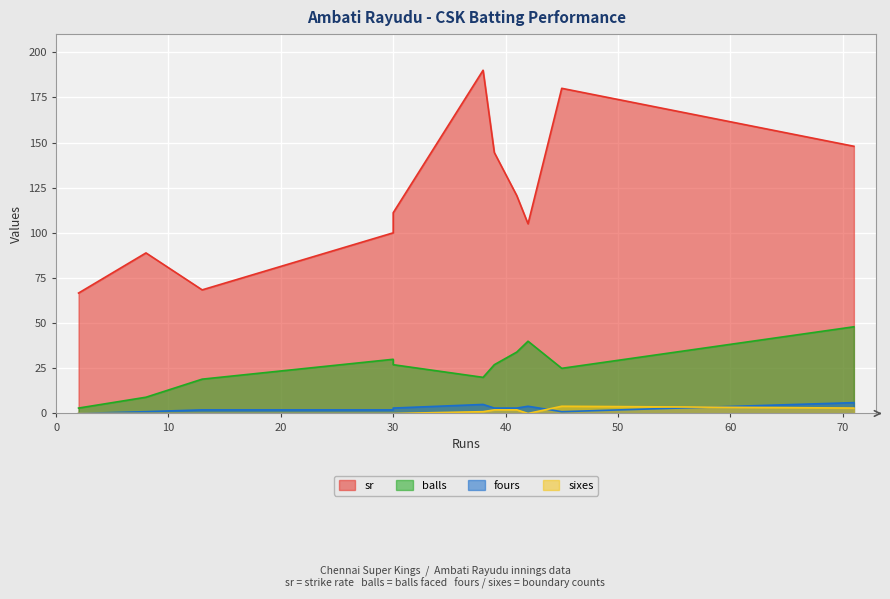

What is the total value across all series at 71?

204.9